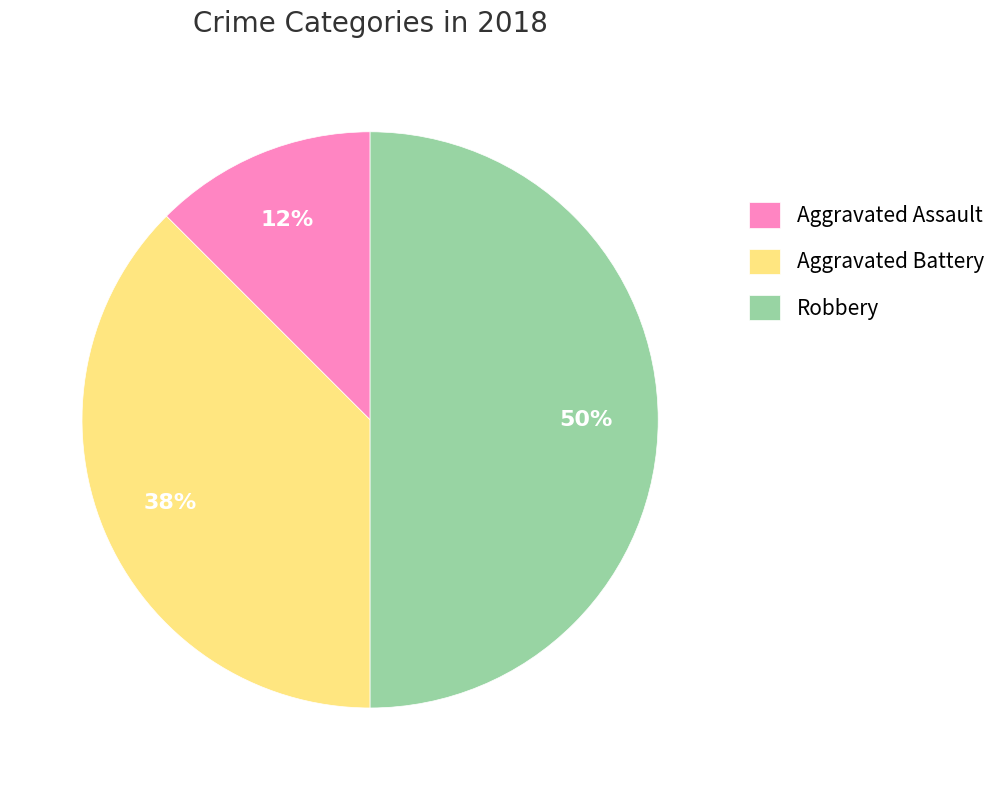

To the nearest percent, what is the combined percentage of Aggravated Assault and Aggravated Battery?

50%